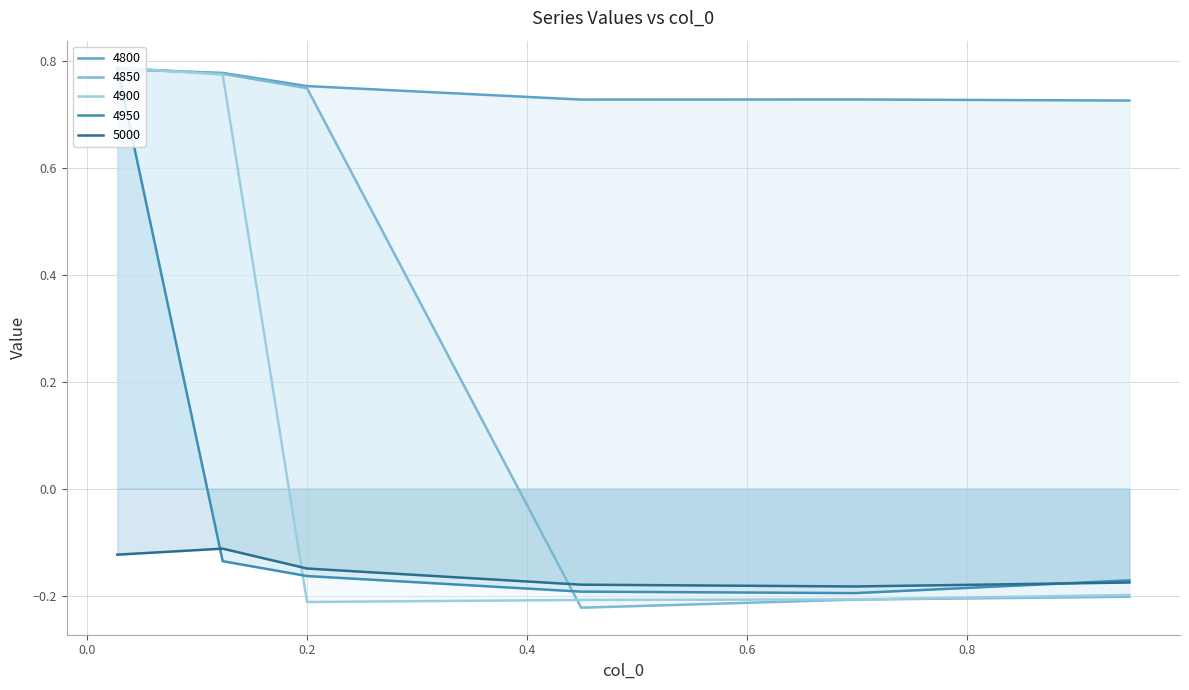

Does the chart display data point markers on the line(s)?

No